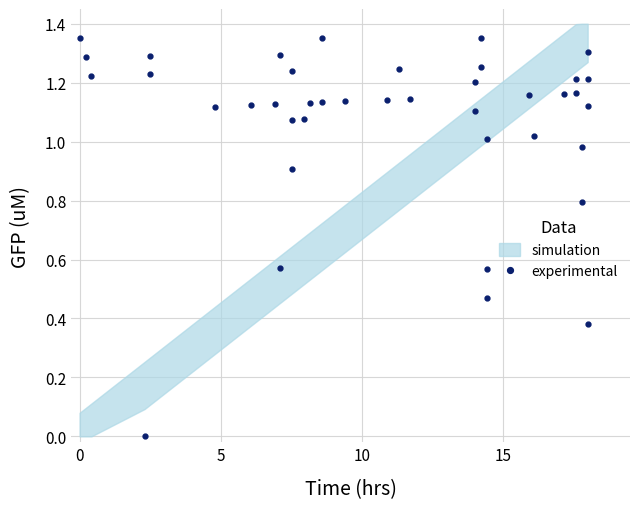

What is the difference between the maximum and minimum values?

1.4